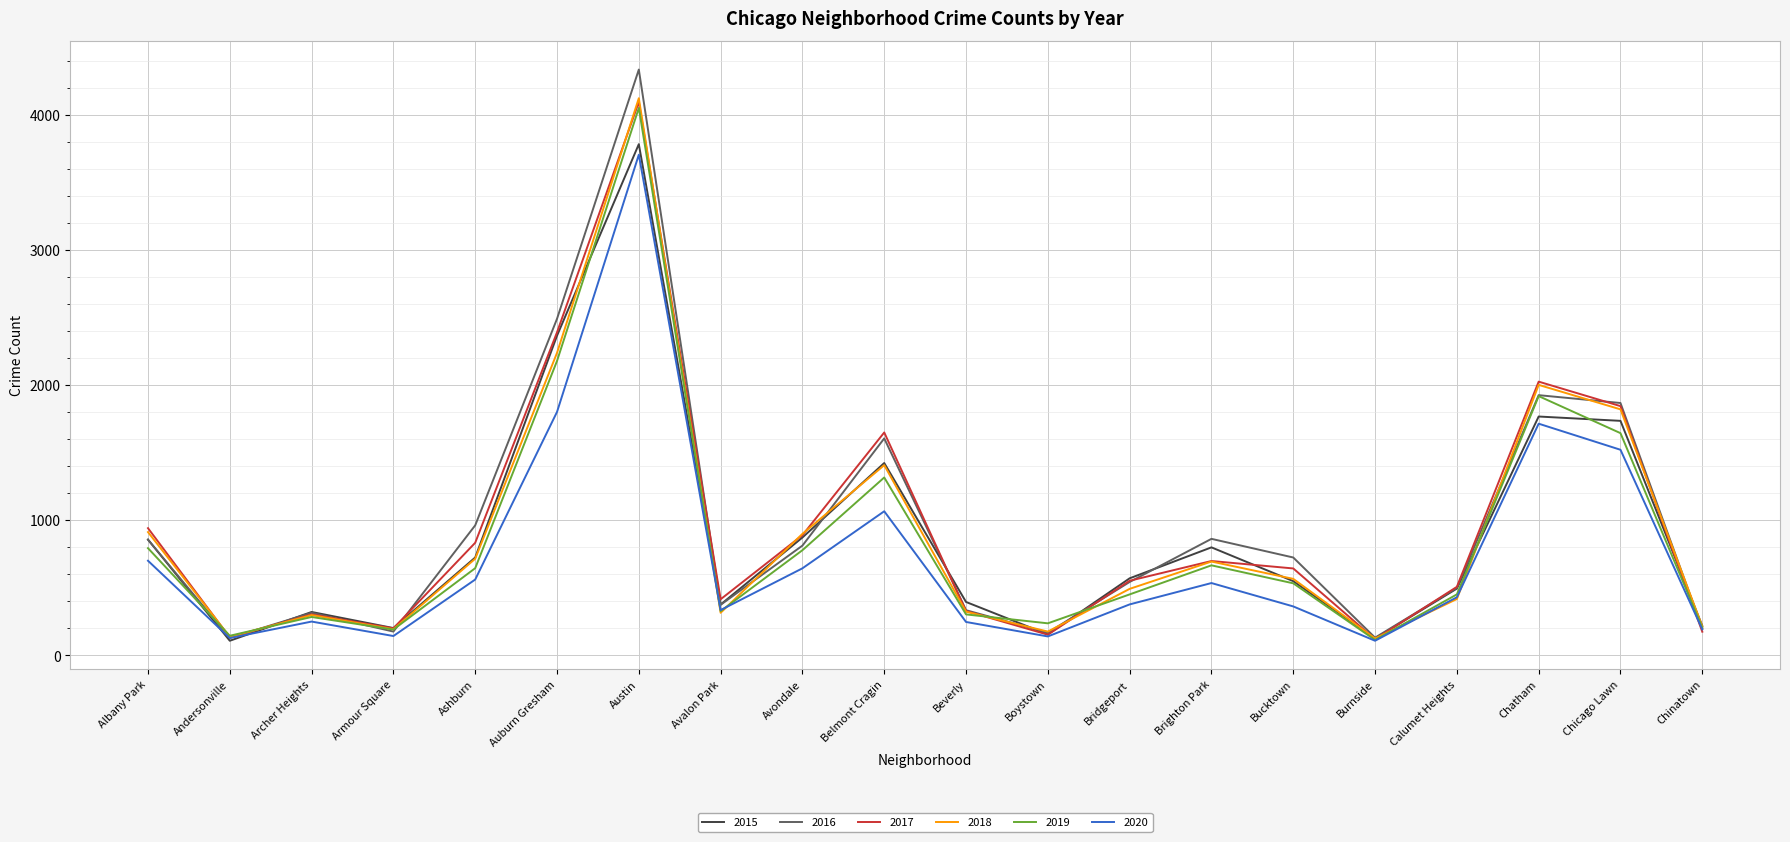

What is the lowest value of the 2019 series?

114